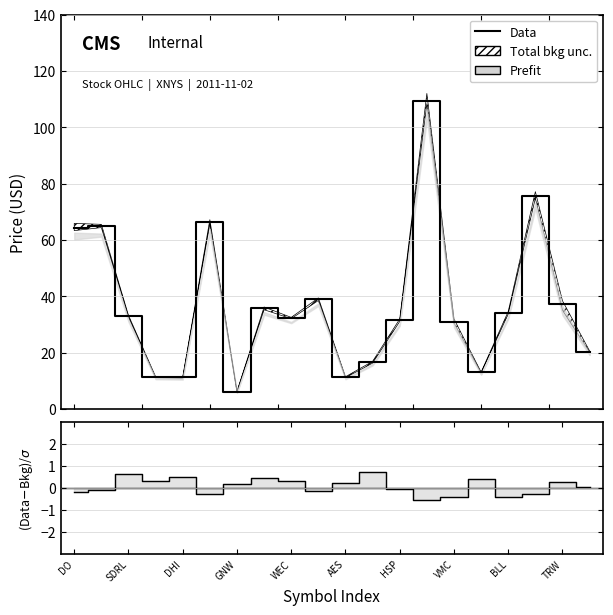

What is the difference between the maximum and minimum values in the Residual series?

1.3